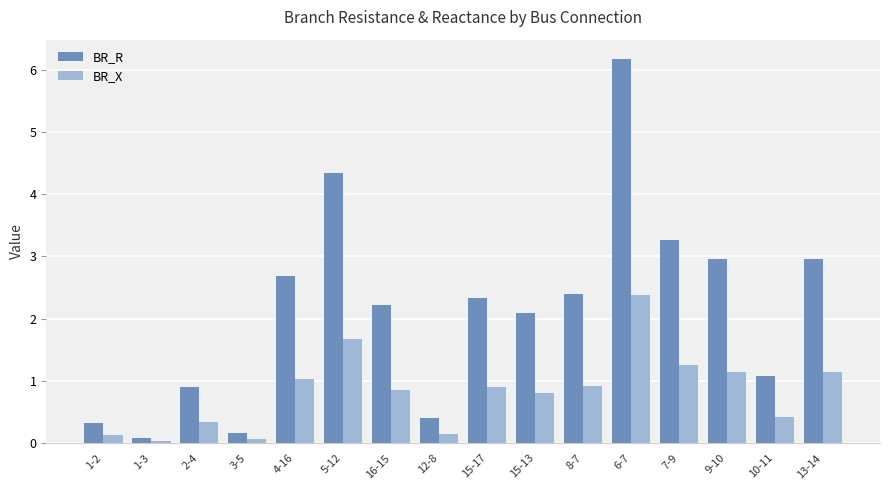

True or false: BR_X has a value of 0.9 at 15-17.

True